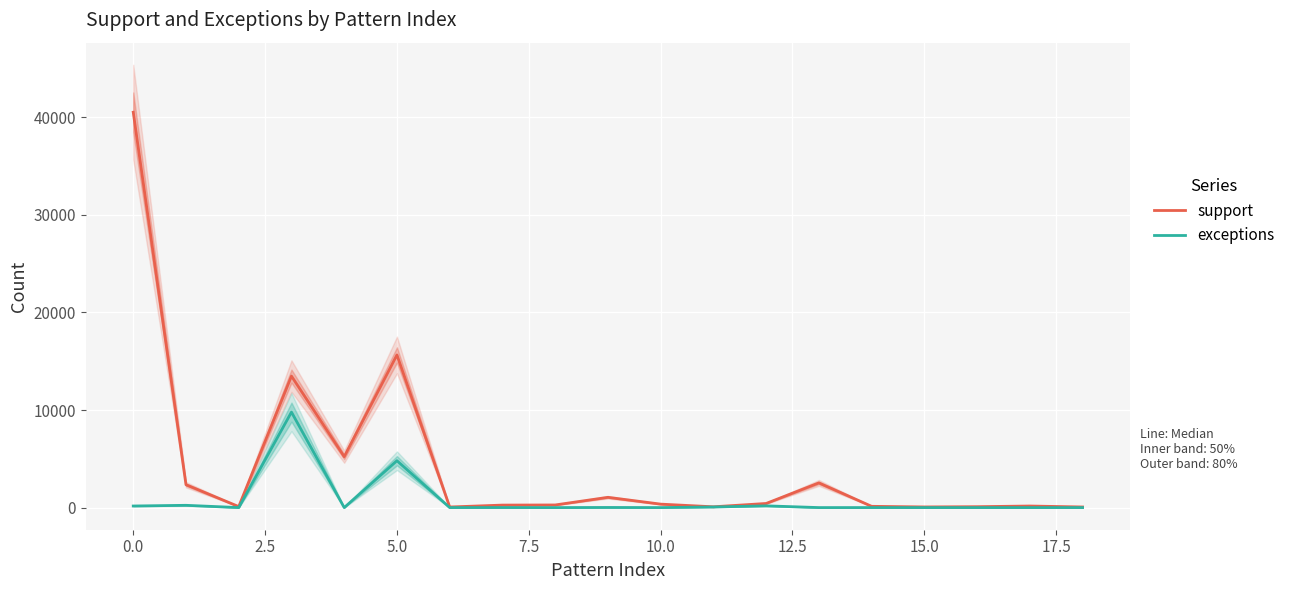

Rank the series at 7.5 from lowest to highest value.

exceptions, support